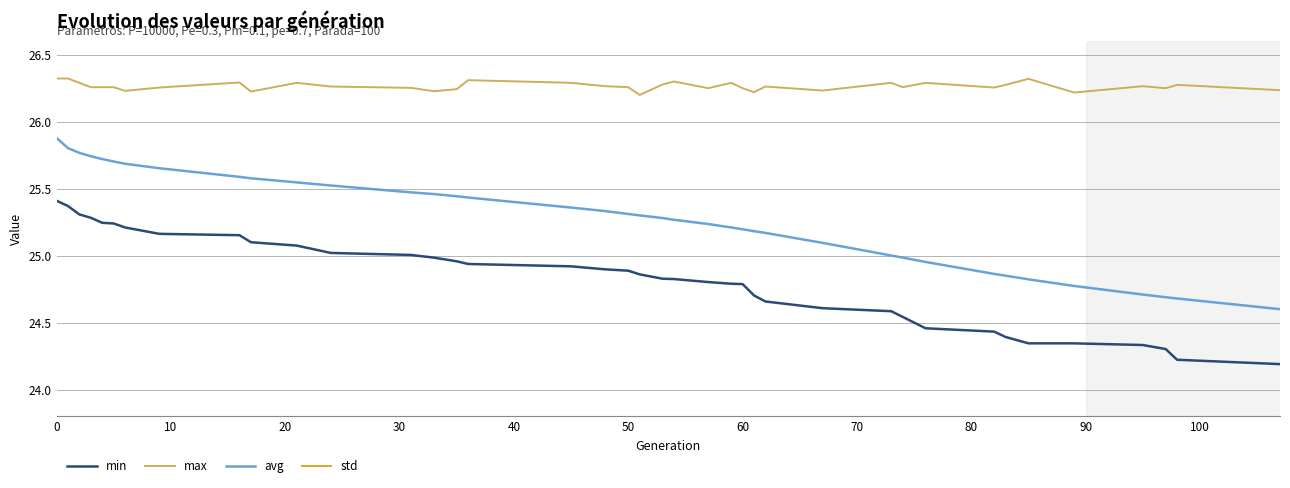

What is the highest value of the max series?

26.3